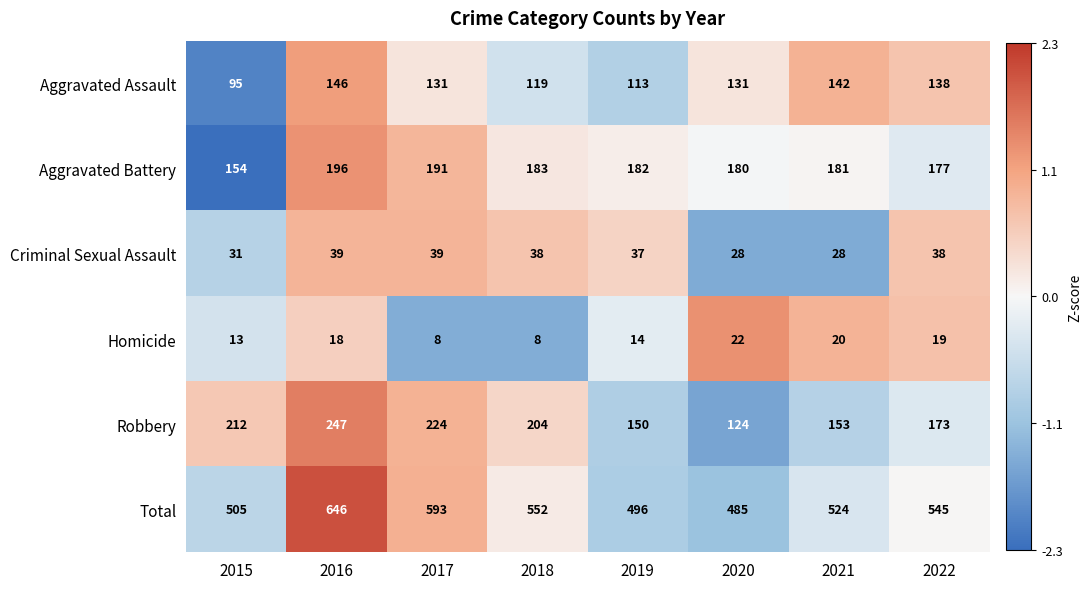

Rank the series at 2016 from lowest to highest value.

Homicide, Criminal Sexual Assault, Aggravated Assault, Aggravated Battery, Robbery, Total